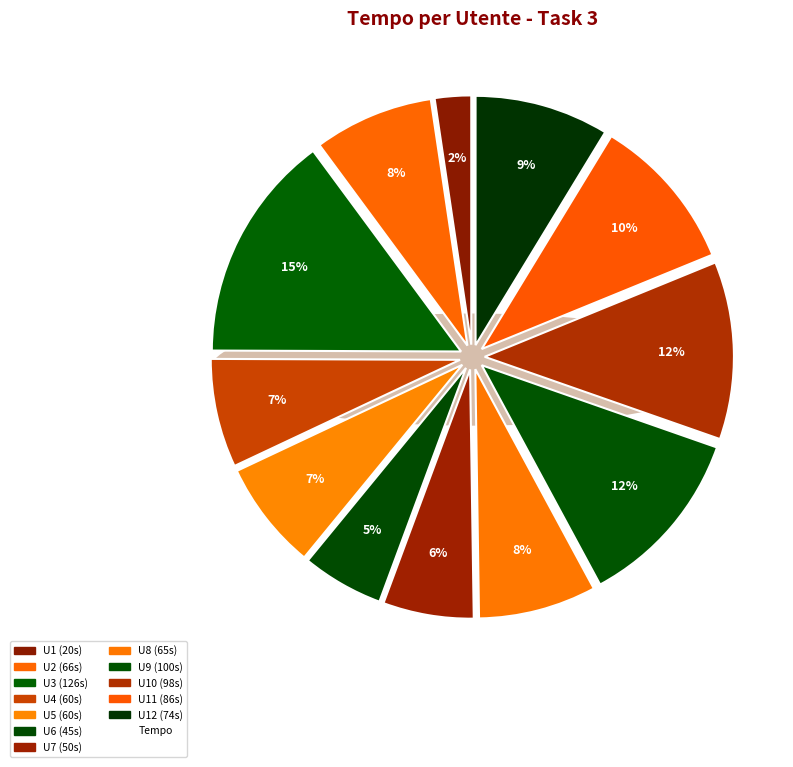

Rank the categories by value from highest to lowest.

U3, U9, U10, U11, U12, U2, U8, U4, U5, U7, U6, U1